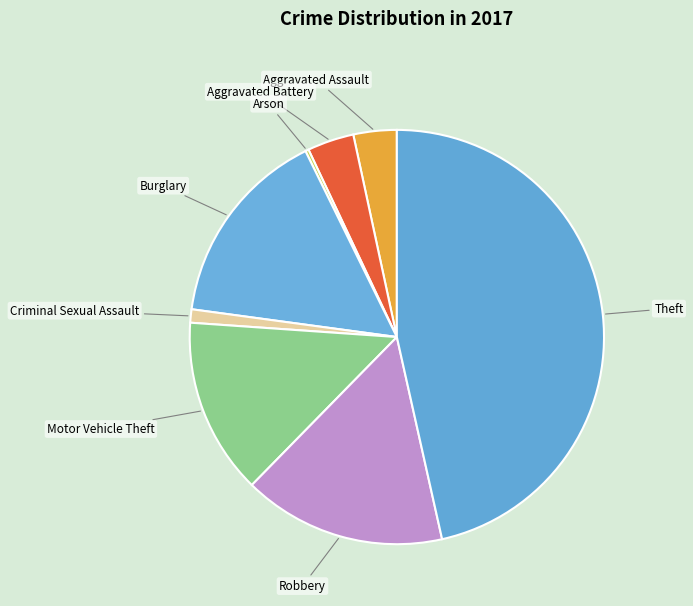

Which slice is the largest?

Theft